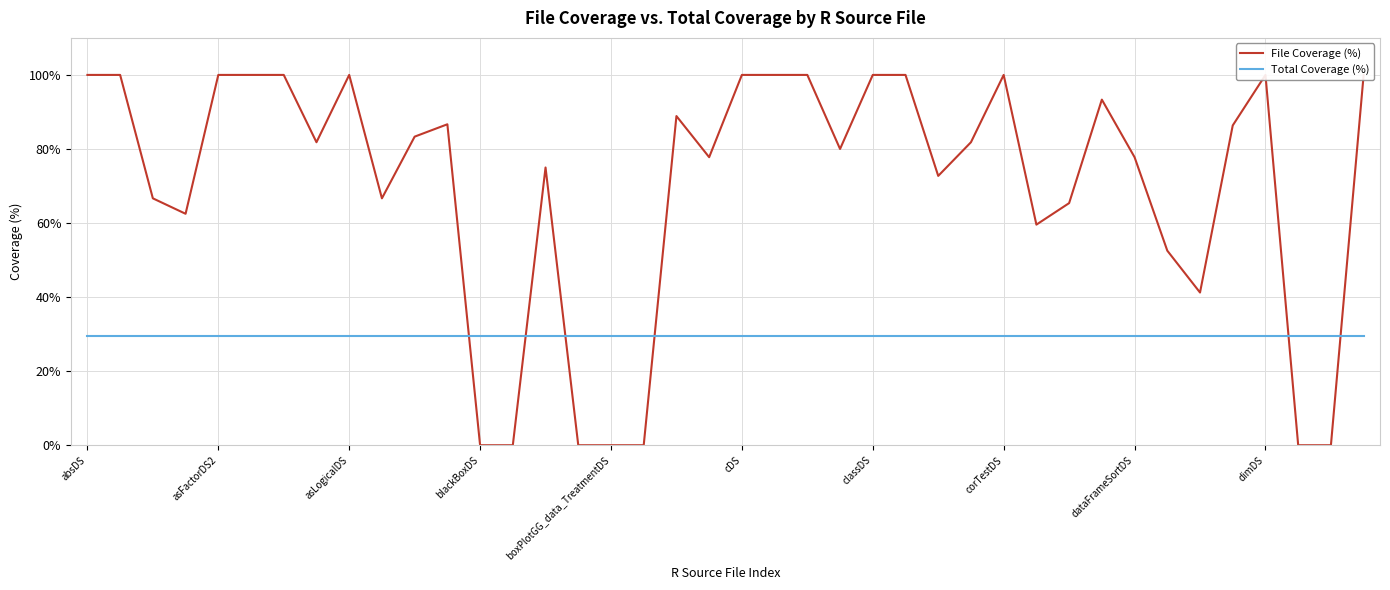

Is this an area chart (filled region under the line)?

No